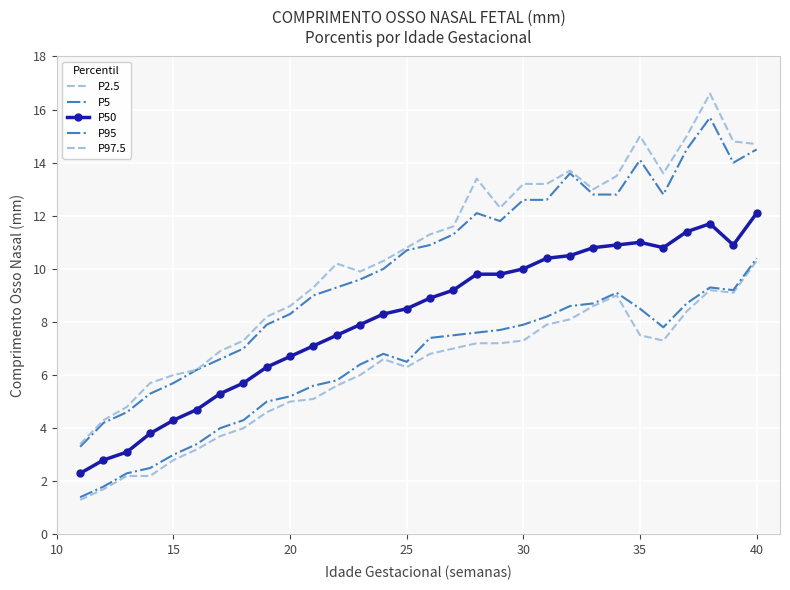

What is the difference between the second highest and second lowest values in the P97.5 series?

10.7